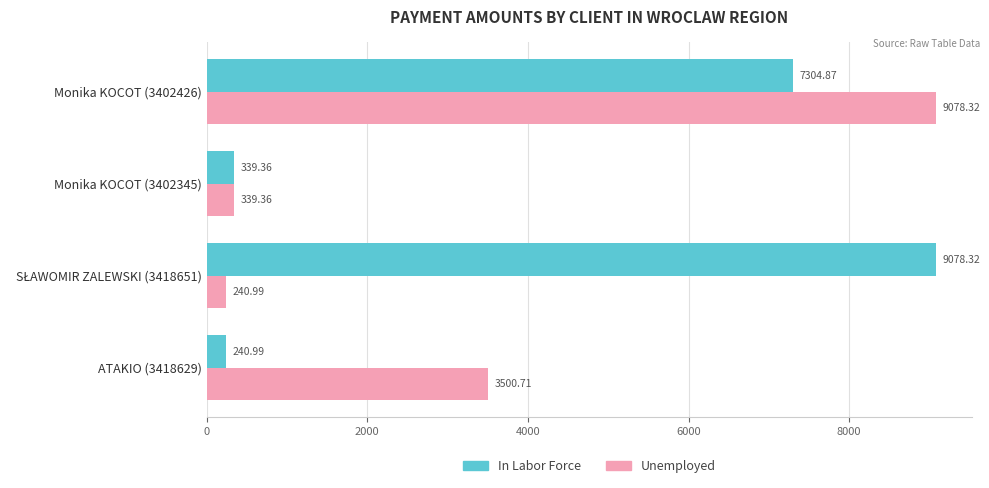

Between ATAKIO (3418629) and Monika KOCOT (3402426), which series saw the biggest shift?

In Labor Force